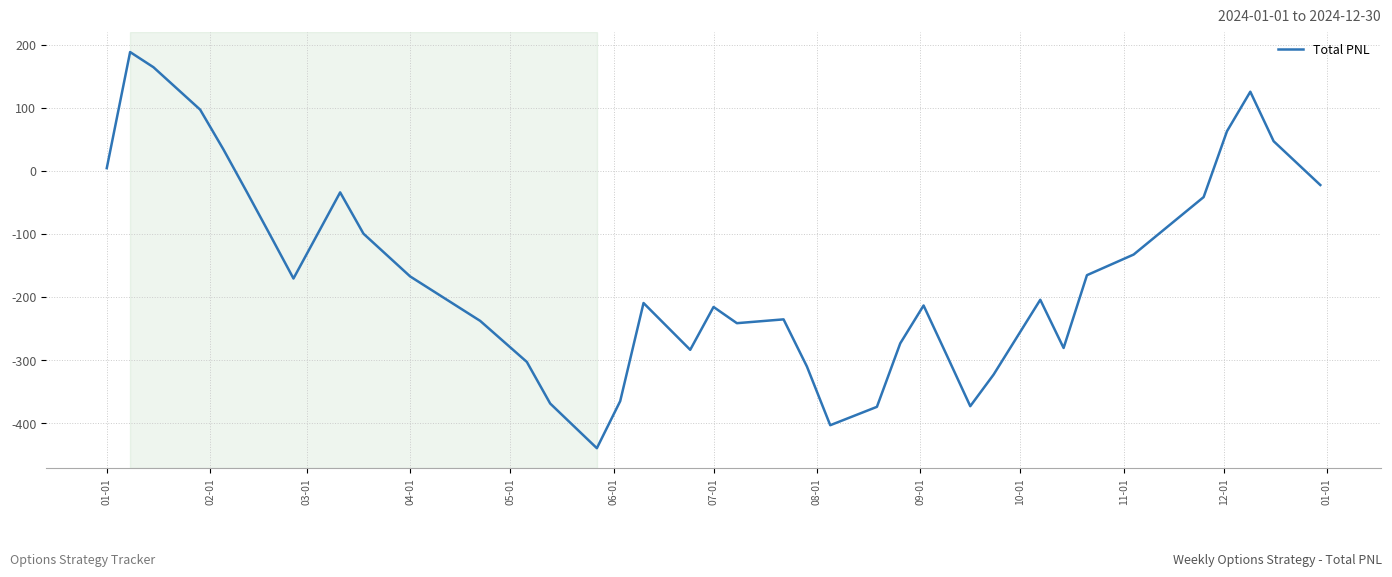

What is the greatest value displayed?

188.1